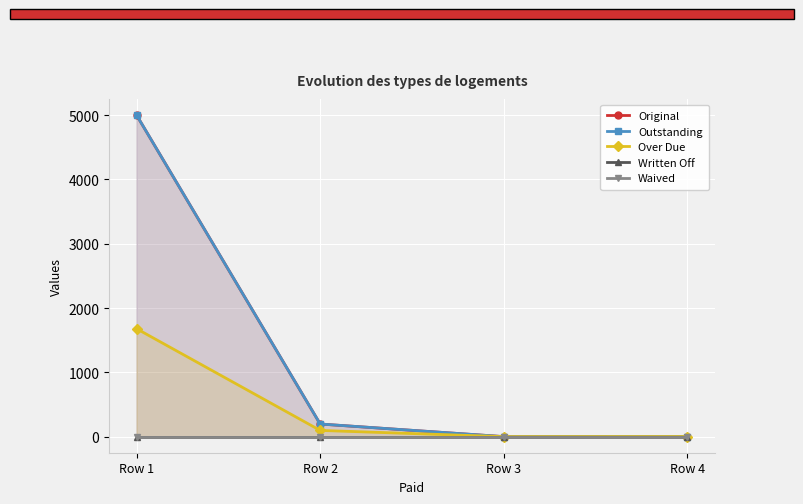

True or false: Over Due and Written Off cross at least once.

False